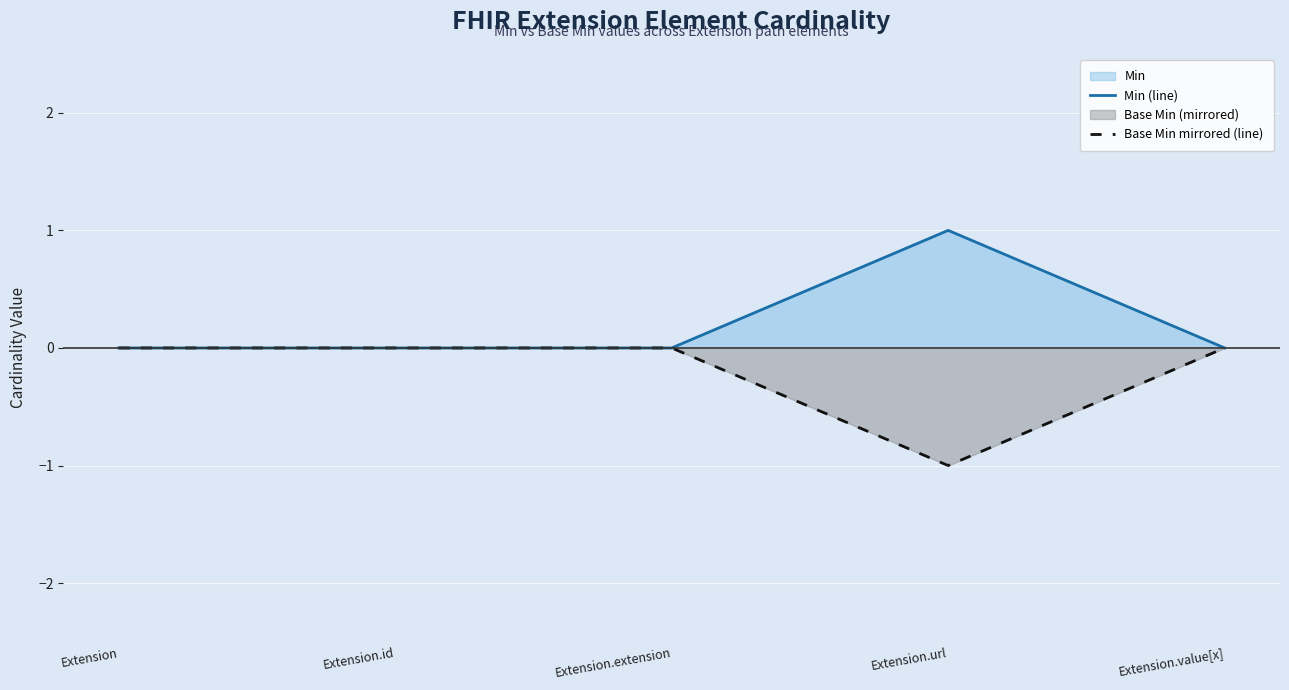

Between Extension.extension and Extension, which is larger?

Extension.extension